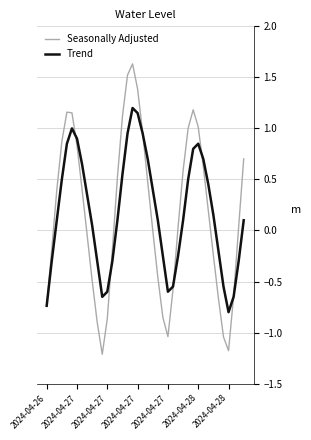

List the series in order of their peak value, highest first.

Seasonally Adjusted, Trend